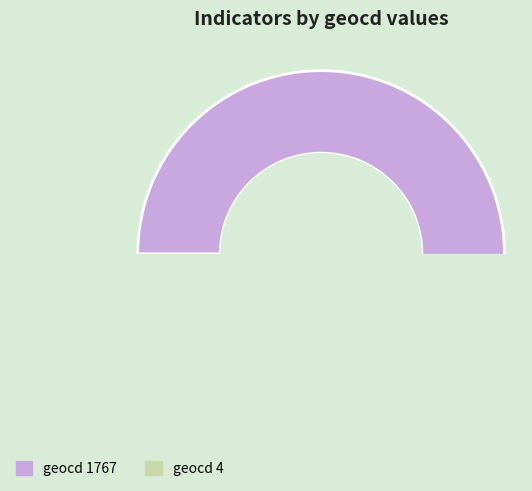

Which slice is the largest?

1767